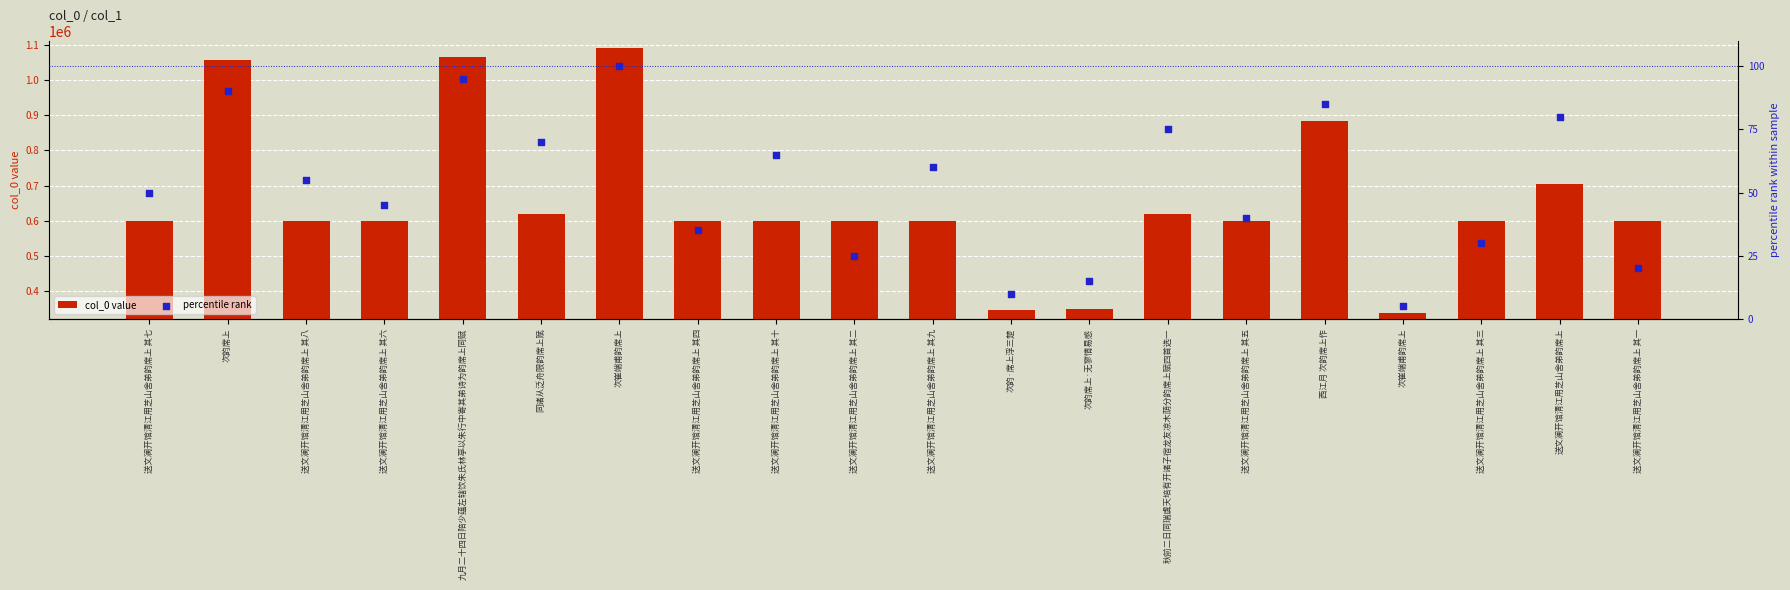

Which series reaches the maximum Y coordinate?

col_0 value